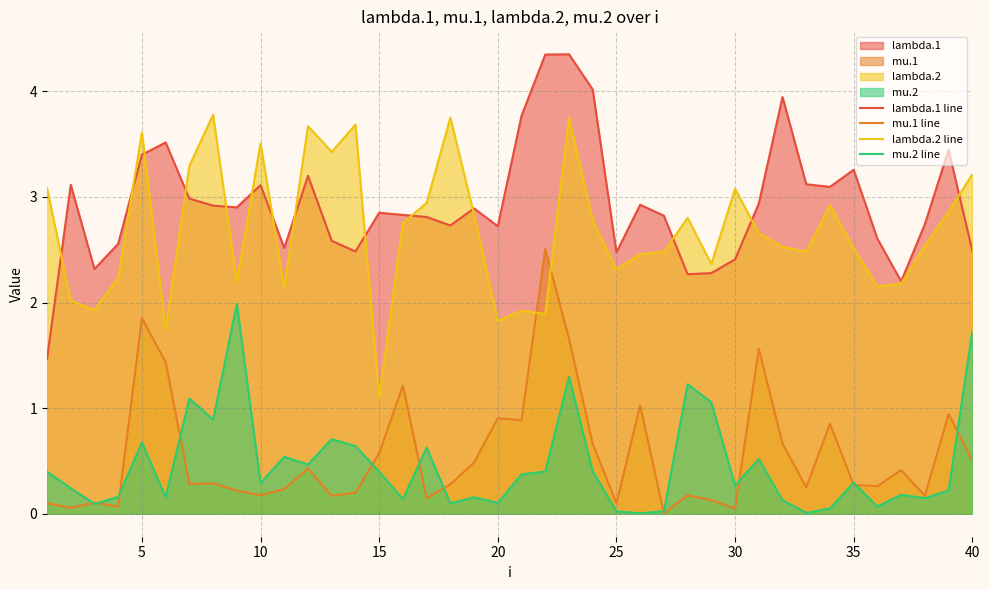

List the series in order of their peak value, lowest first.

mu.2 line, mu.1 line, lambda.2 line, lambda.1 line